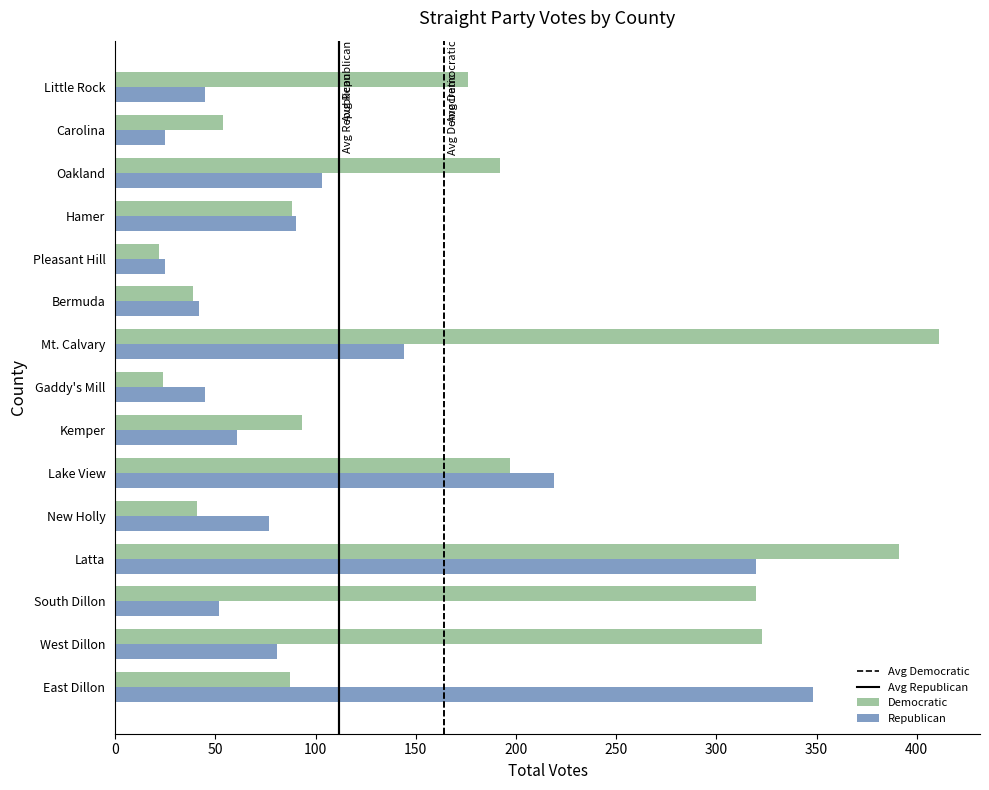

Which series has the largest total across all categories?

Democratic